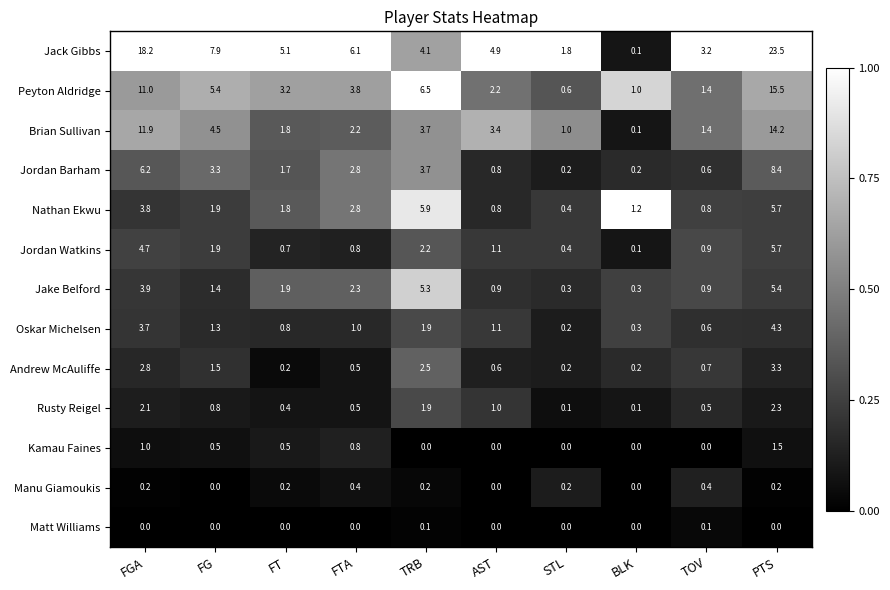

Rank the series by their maximum value, from highest to lowest.

Jack Gibbs, Peyton Aldridge, Brian Sullivan, Jordan Barham, Nathan Ekwu, Jordan Watkins, Jake Belford, Oskar Michelsen, Andrew McAuliffe, Rusty Reigel, Kamau Faines, Manu Giamoukis, Matt Williams